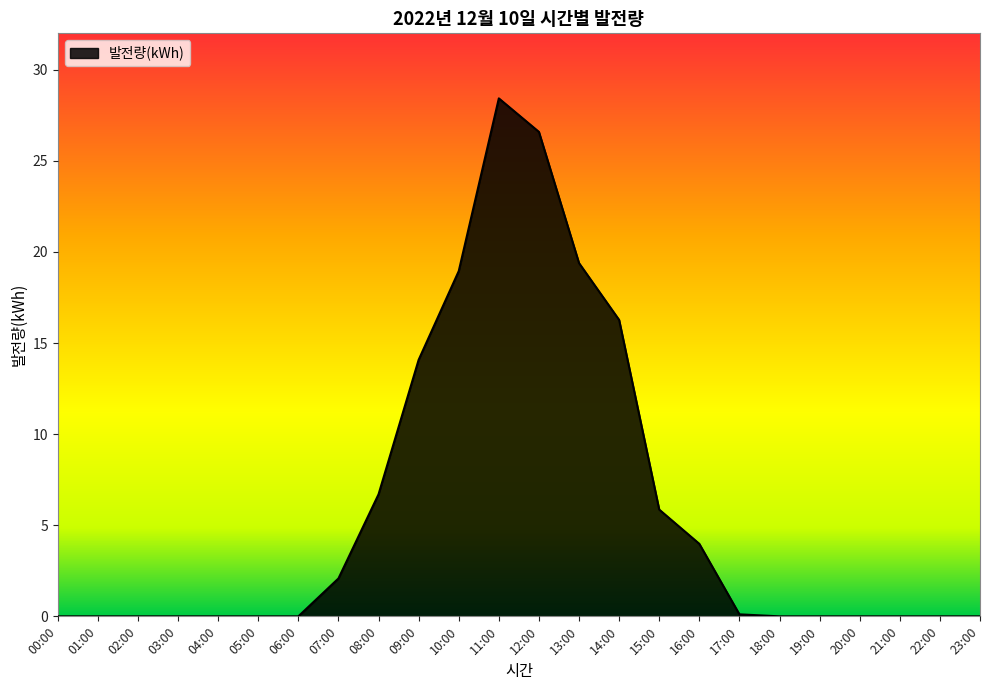

What is the change in value from 09:00 to 21:00?

-14.1